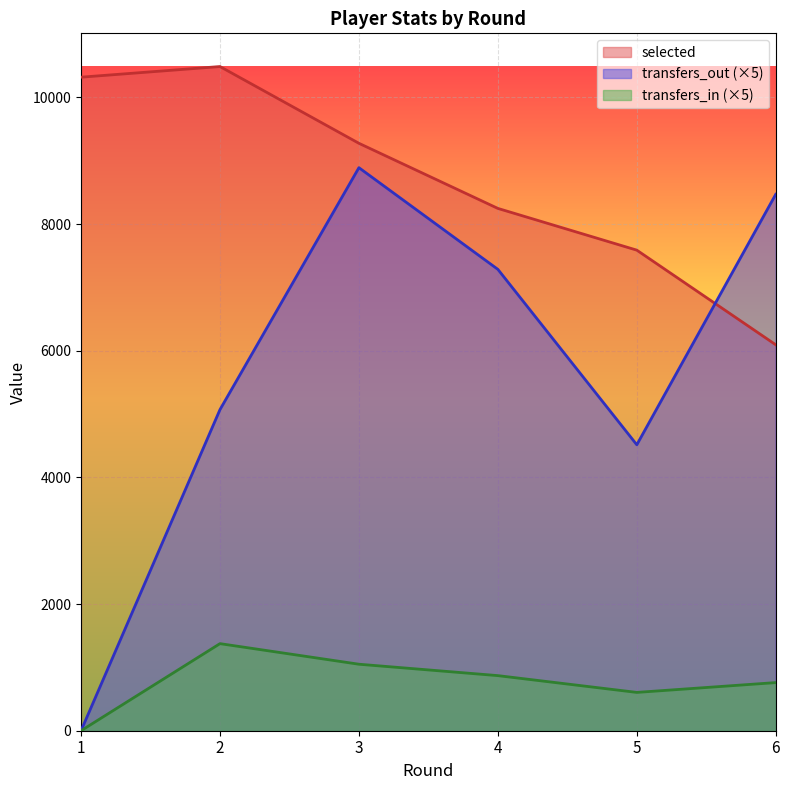

Rank the categories by transfers_out value from highest to lowest.

3, 6, 4, 2, 5, 1